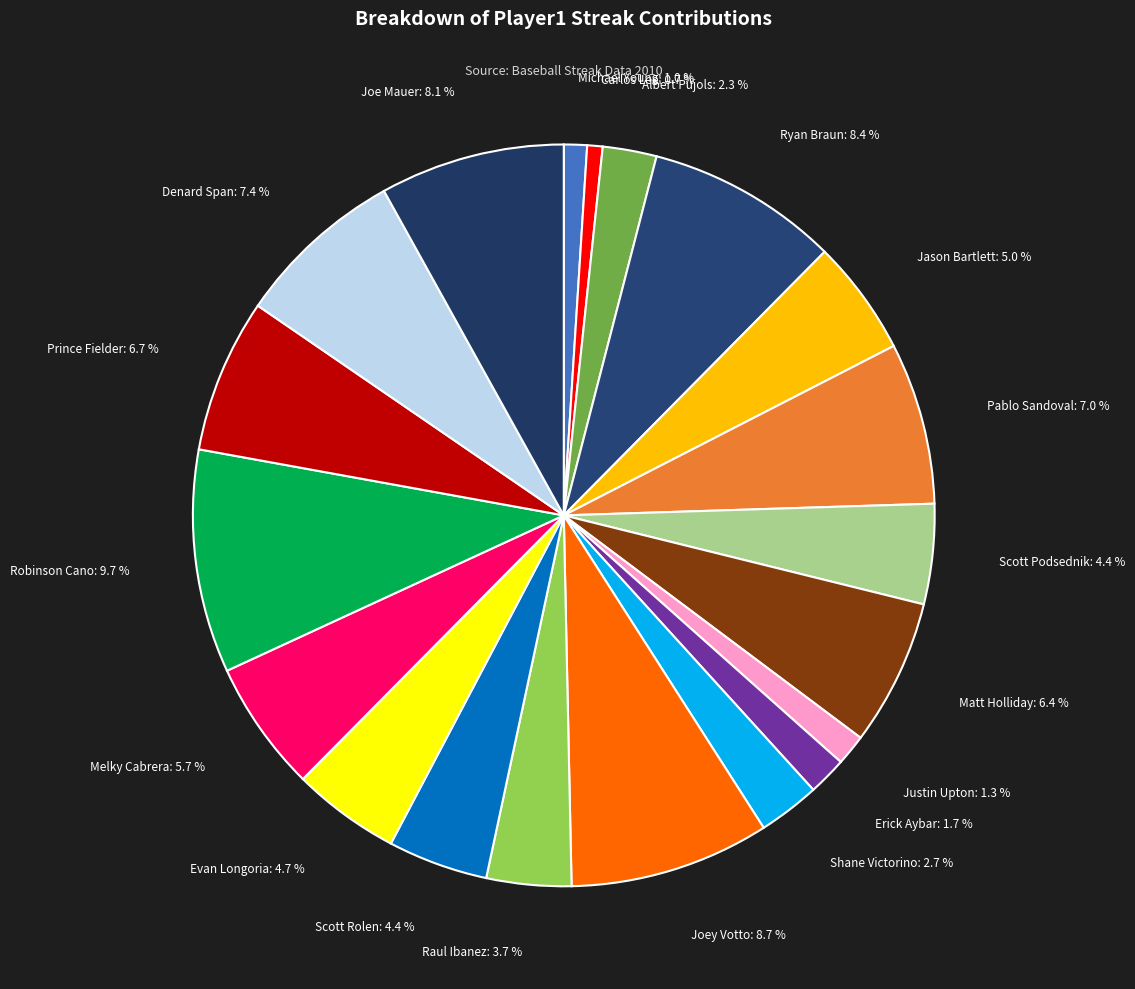

To the nearest percent, what percentage of the pie is Robinson Cano?

10%